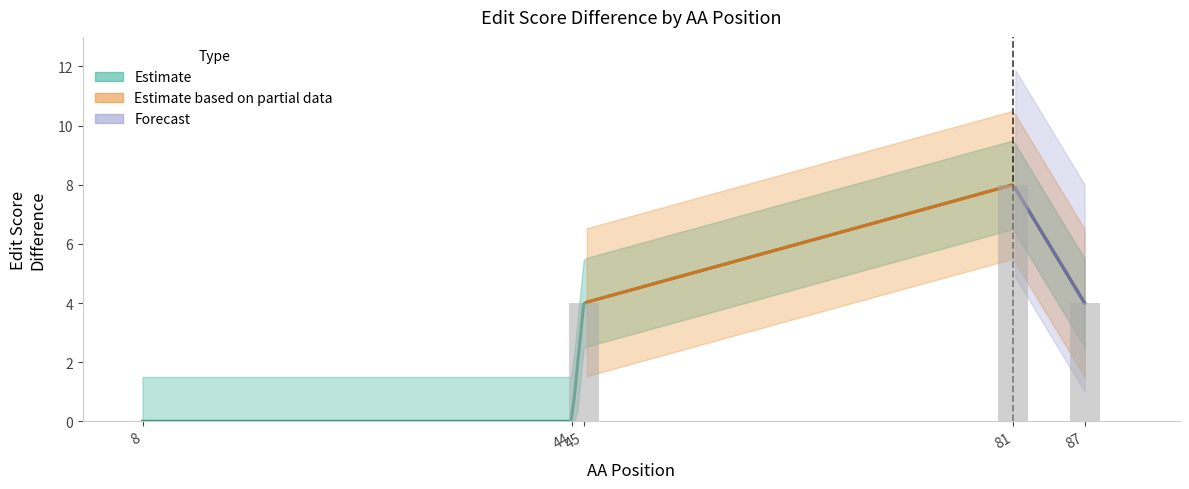

List the labels in order of value, smallest first.

8, 44, 45, 87, 81